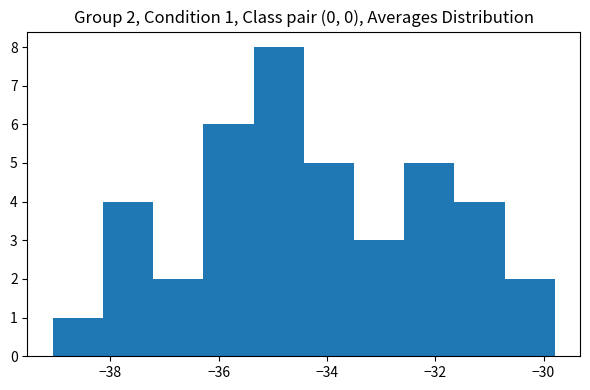

Over which range of the x-axis is the bar tallest?

-35.4 to -34.4